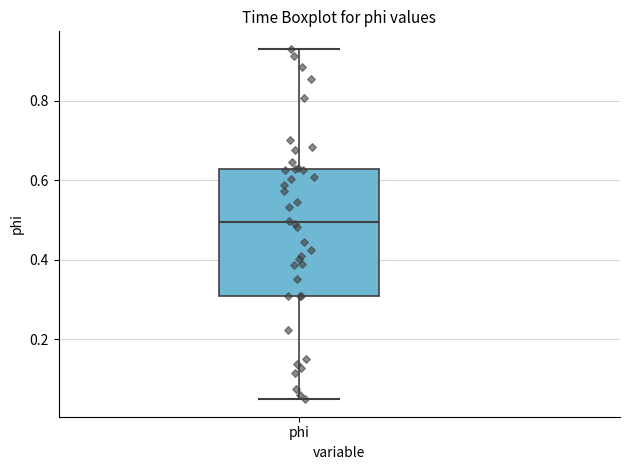

Where is the upper edge of the box for phi on the y-axis? The values are not printed on the chart, so give them approximately, as read against the axis.

0.62